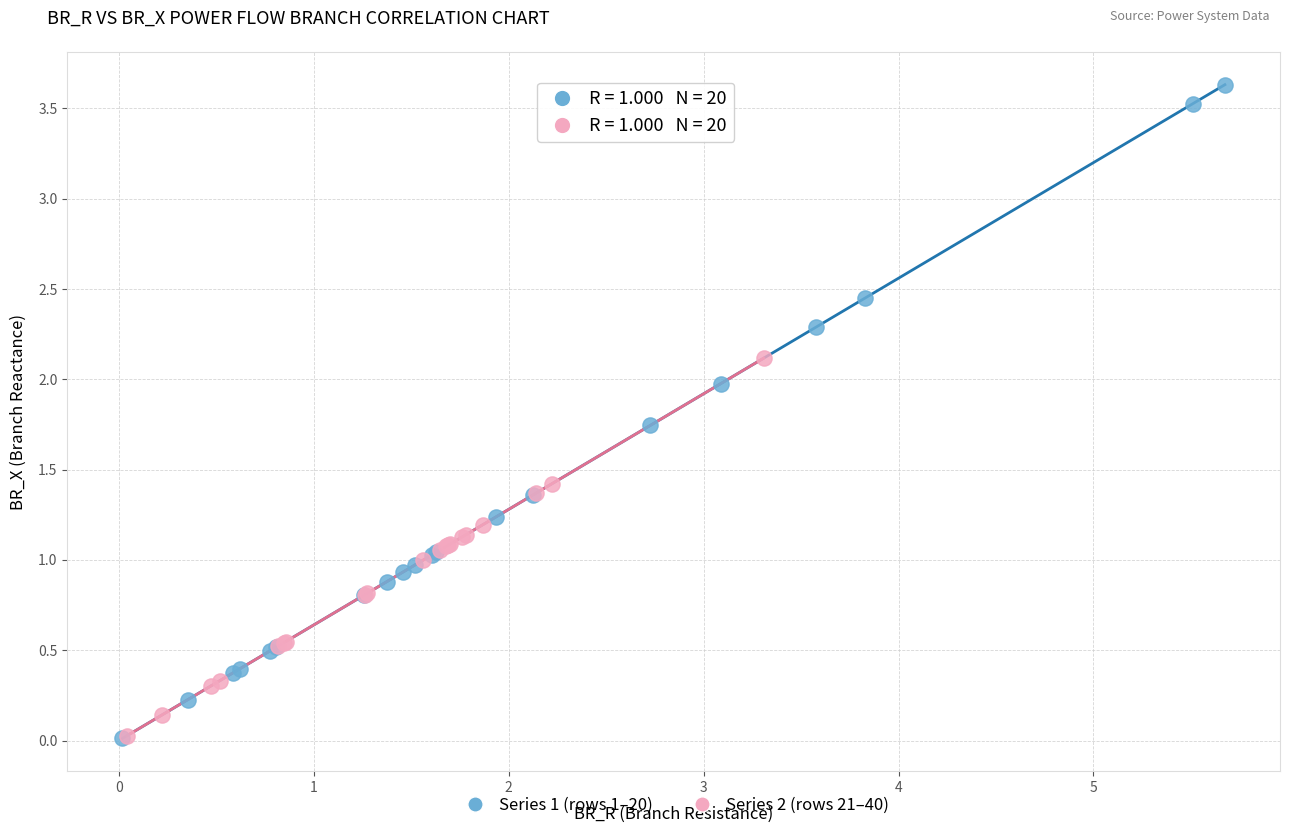

Which series contains the highest Y value?

Series 1 (rows 1–20)